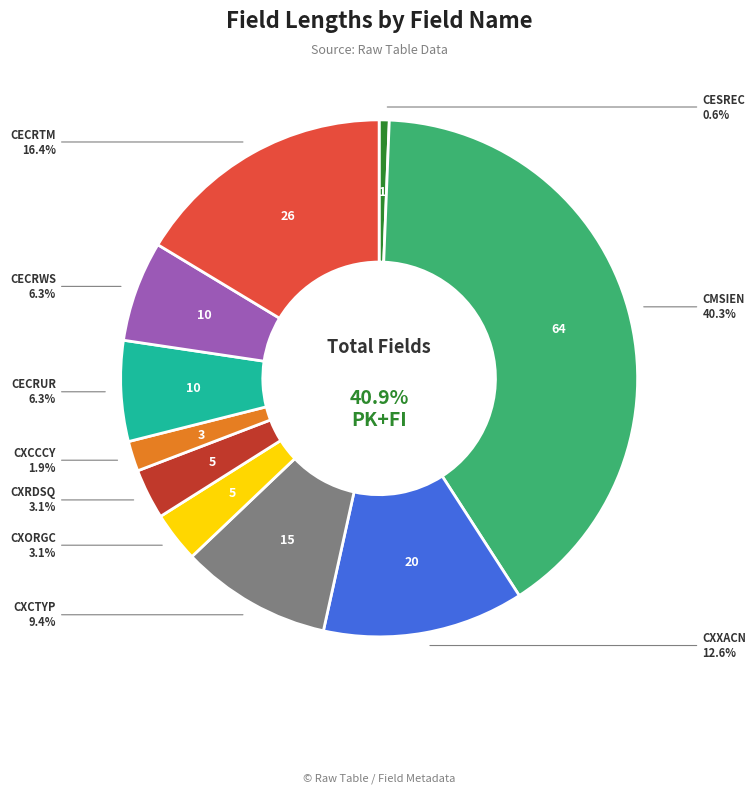

To the nearest percent, what is the average slice percentage?

10%